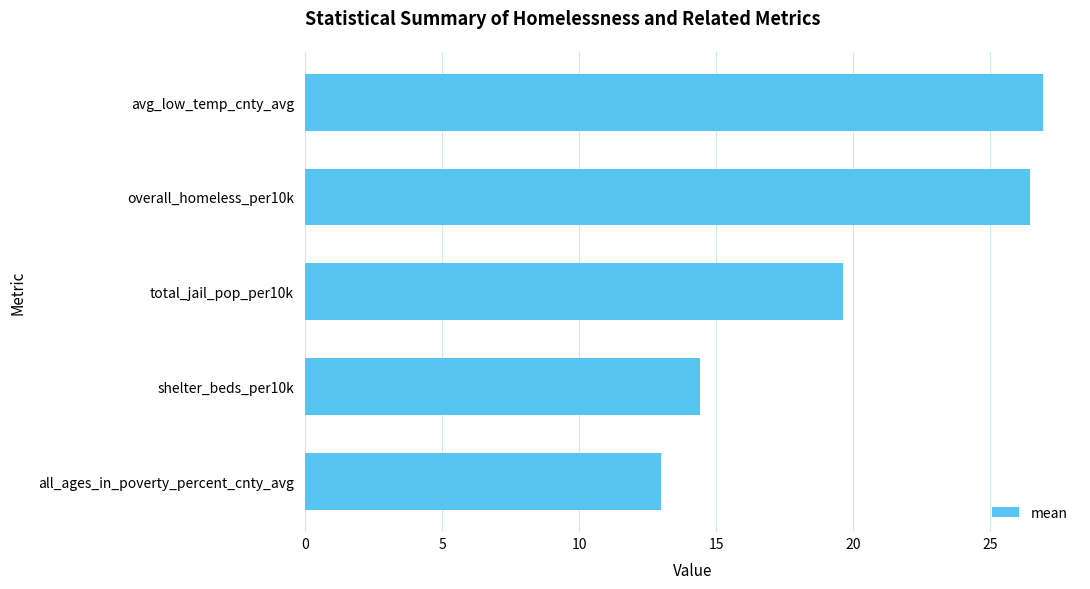

How many bars are there in total?

5